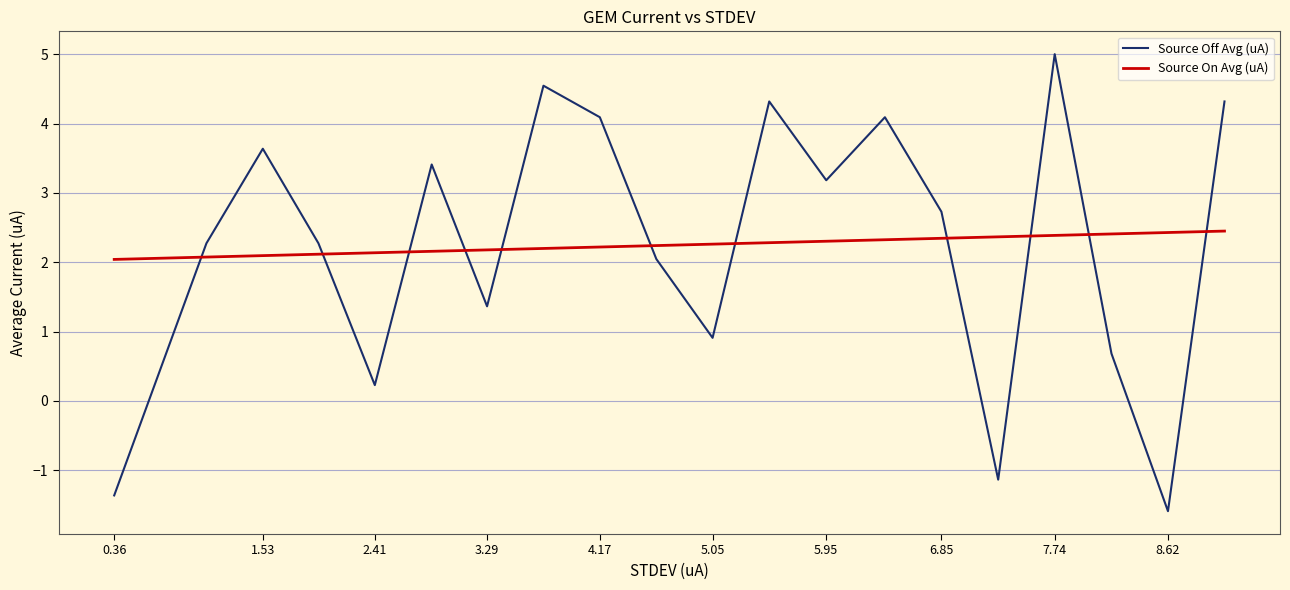

At which label is Source Off Avg (uA) closest to 1?

5.05